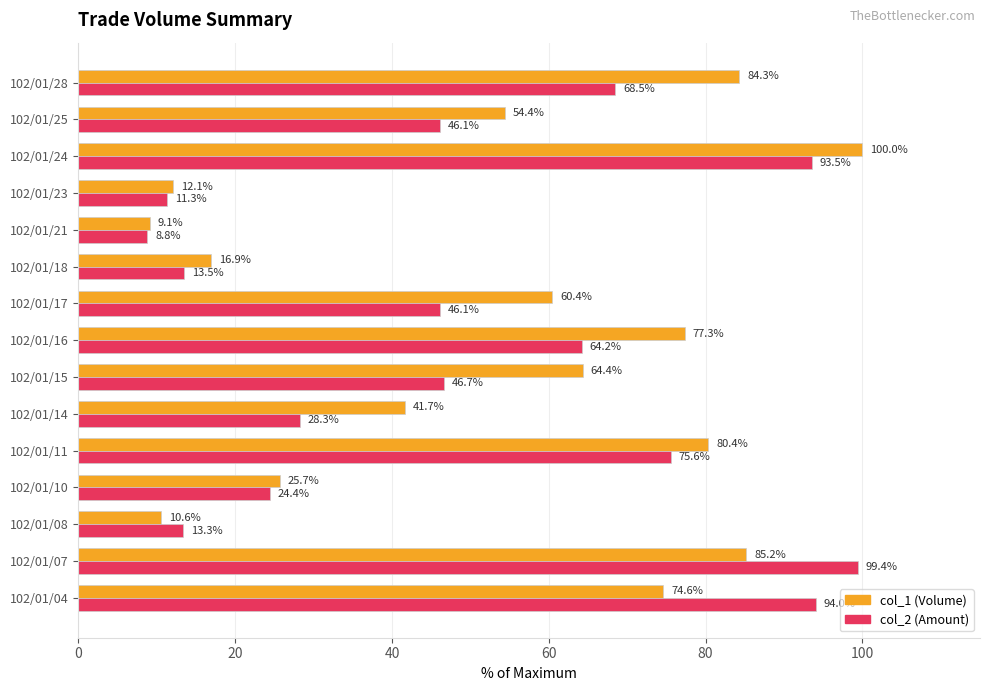

The col_2 (Amount) series shows 68.5 at 102/01/28. True or false?

True